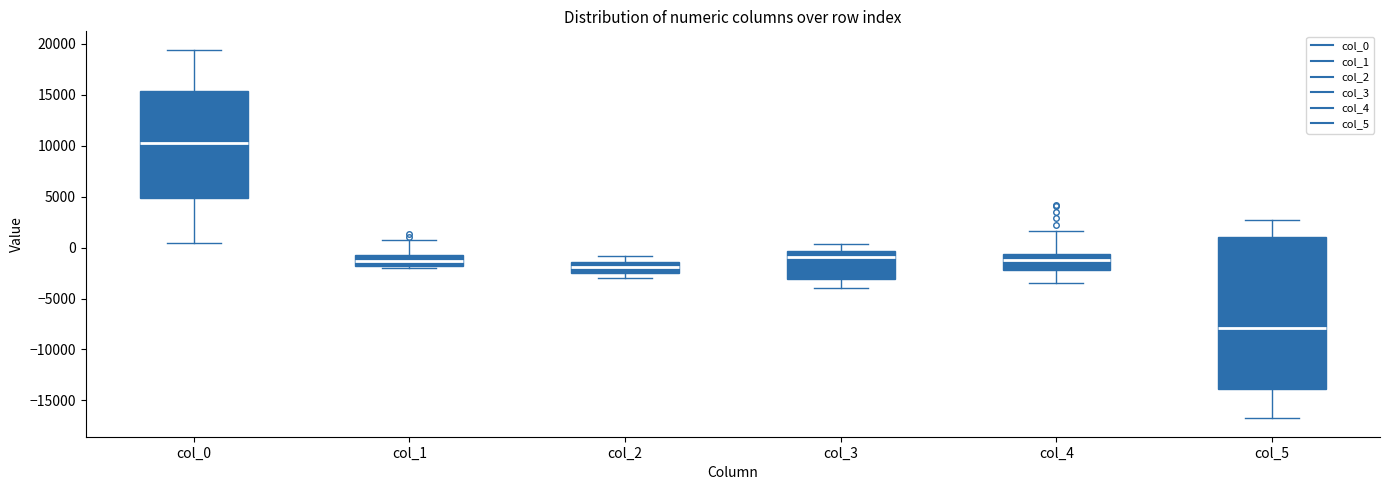

Reading left to right, read every box against the y-axis: the position of its median line, the range the box covers, and the ends of its whiskers. The values are not printed on the chart, so give them approximately, as read against the axis.

col_0: median 10000, box 5000 to 15500, whiskers 500 to 19500
col_1: median -1500, box -2000 to -500, whiskers -2000 (just below the box's lower edge) to 1000
col_2: median -2000, box -2500 to -1500, whiskers -3000 to -1000
col_3: median -1000, box -3000 to -500, whiskers -4000 to 500
col_4: median -1000, box -2500 to -500, whiskers -3500 to 1500
col_5: median -8000, box -14000 to 1000, whiskers -17000 to 2500